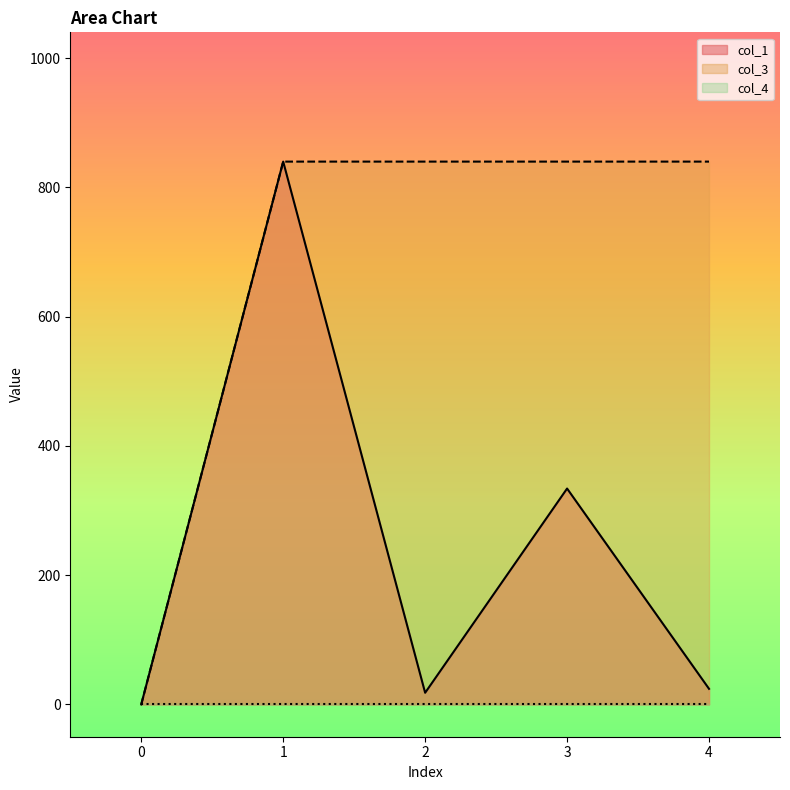

How many series are shown in this chart?

3